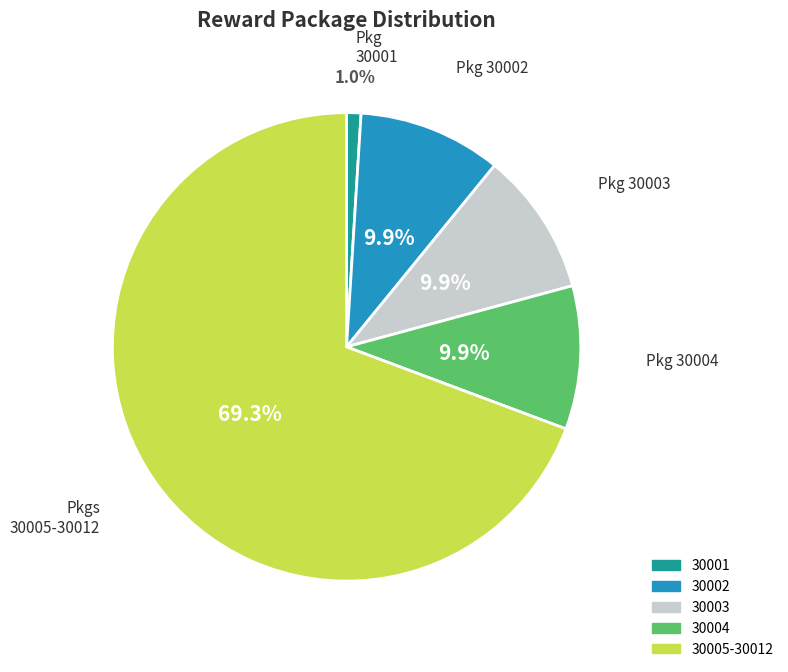

Is there any slice that represents more than half of the pie?

Yes